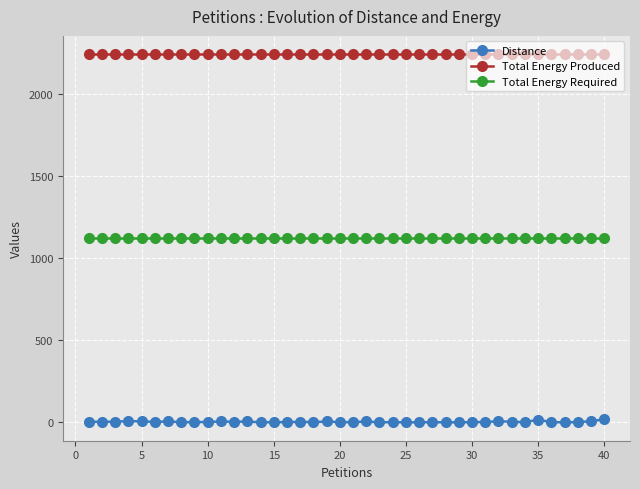

True or false: Total Energy Required and Distance intersect in this chart.

False